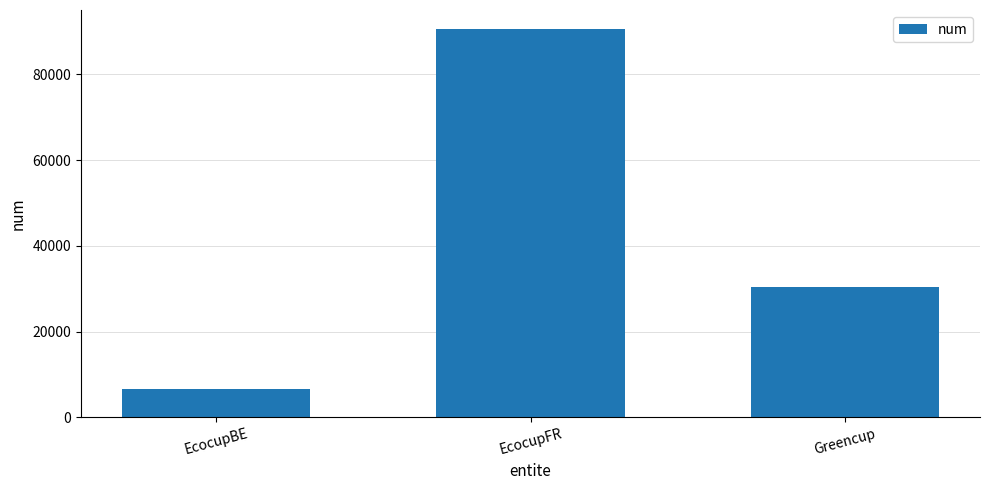

The value at EcocupBE is 6667. True or false?

True